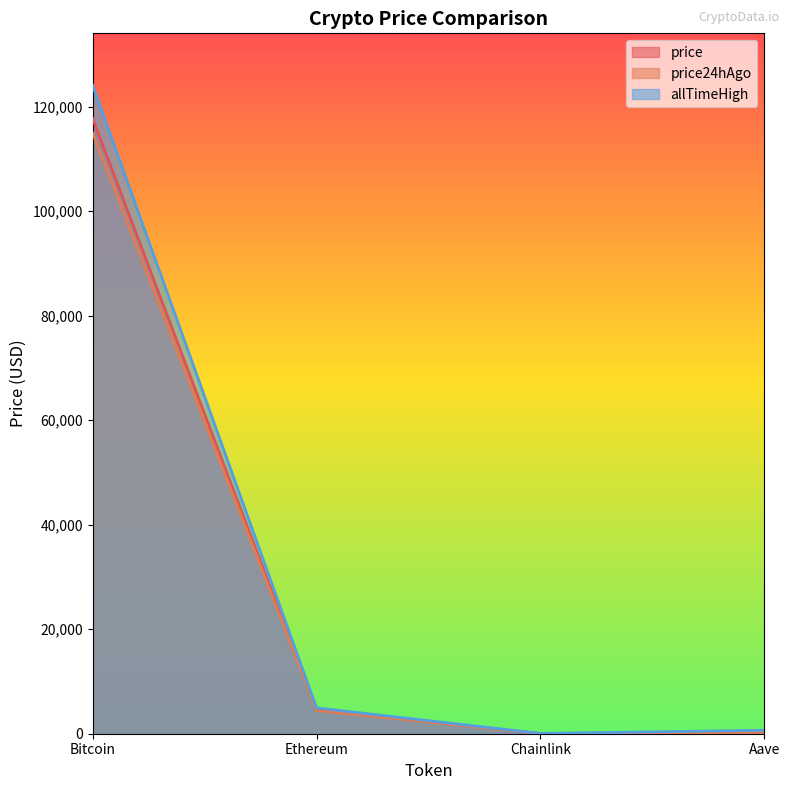

What position from the right is Chainlink?

2